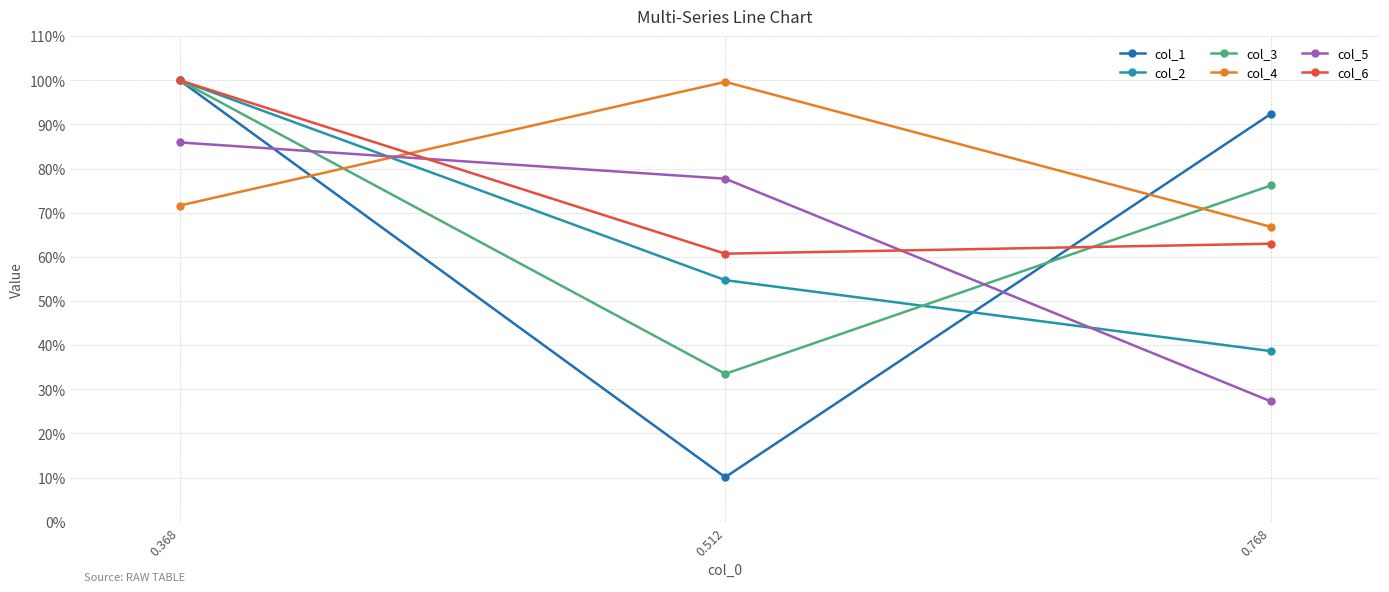

Rank the series by their maximum value, from highest to lowest.

col_1, col_2, col_3, col_6, col_4, col_5